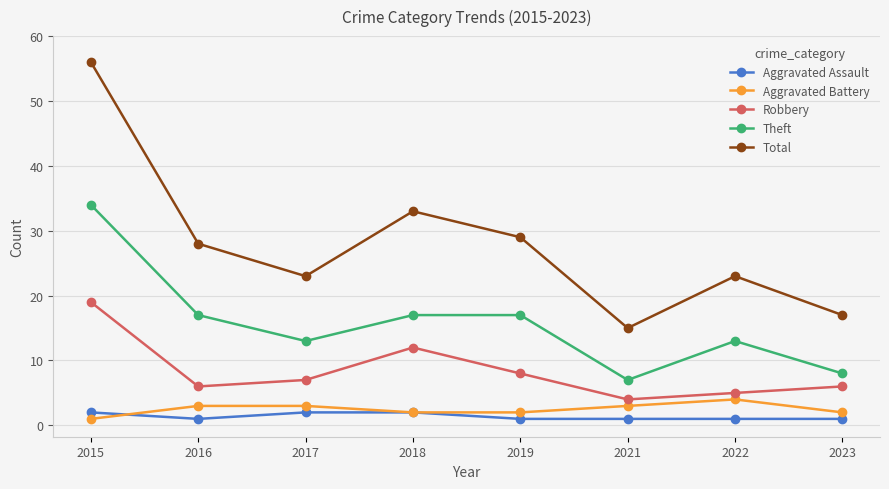

Is it true that Theft equals 9 at 2019?

False